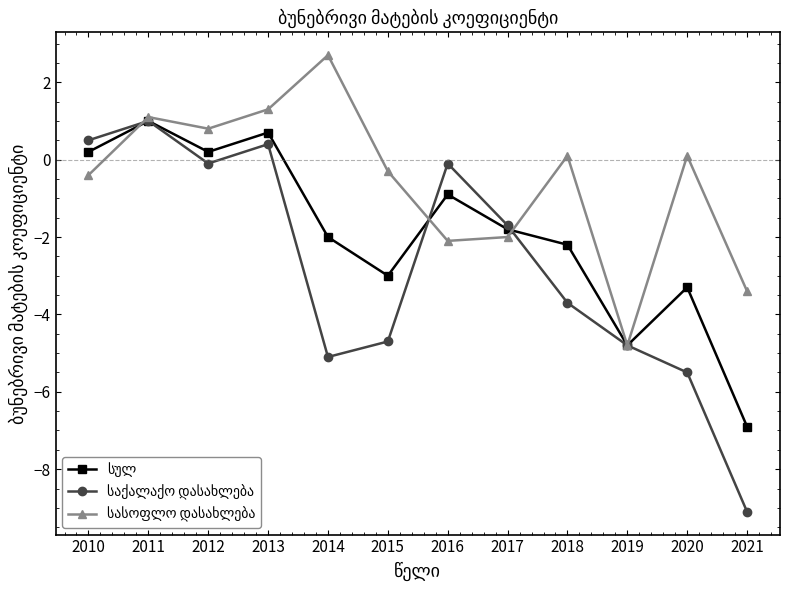

Which label corresponds to the largest value in the chart?

2014